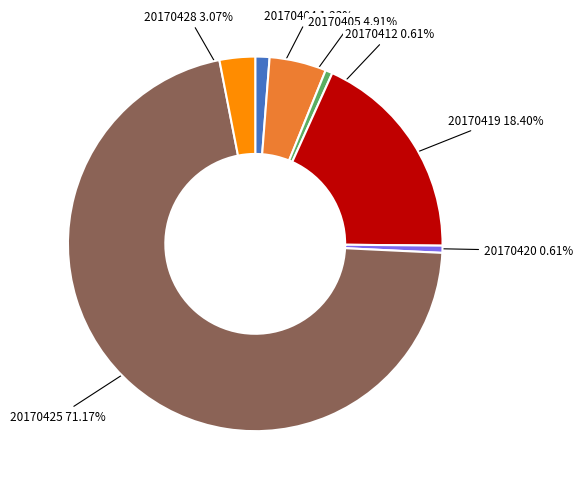

How many segments does this pie chart have?

7